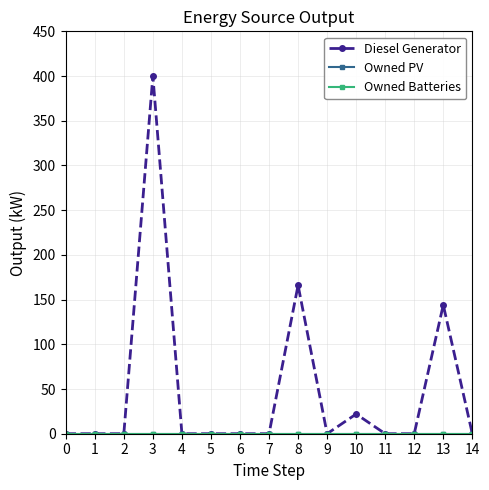

True or false: Diesel Generator has more than 2 interior local peaks.

True